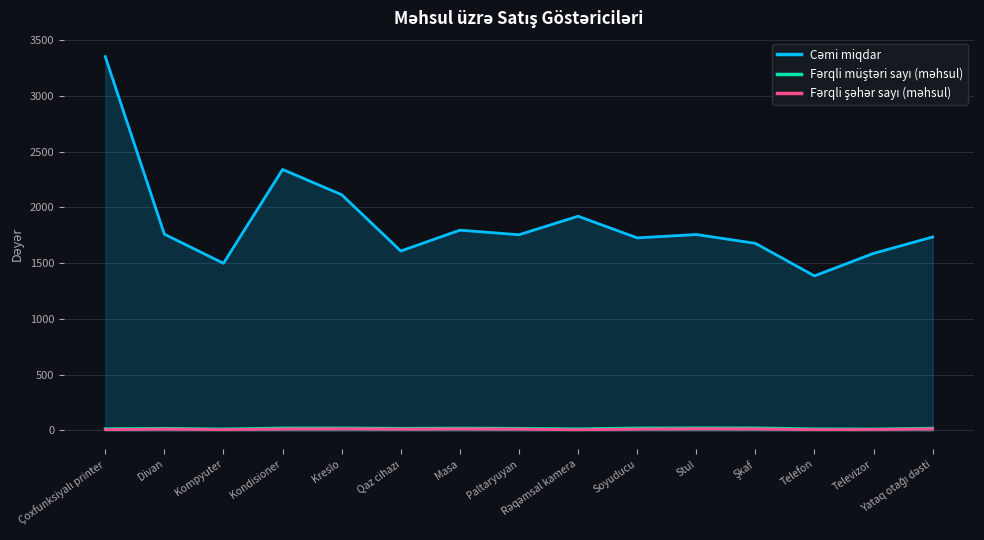

What is the smallest value displayed?

6